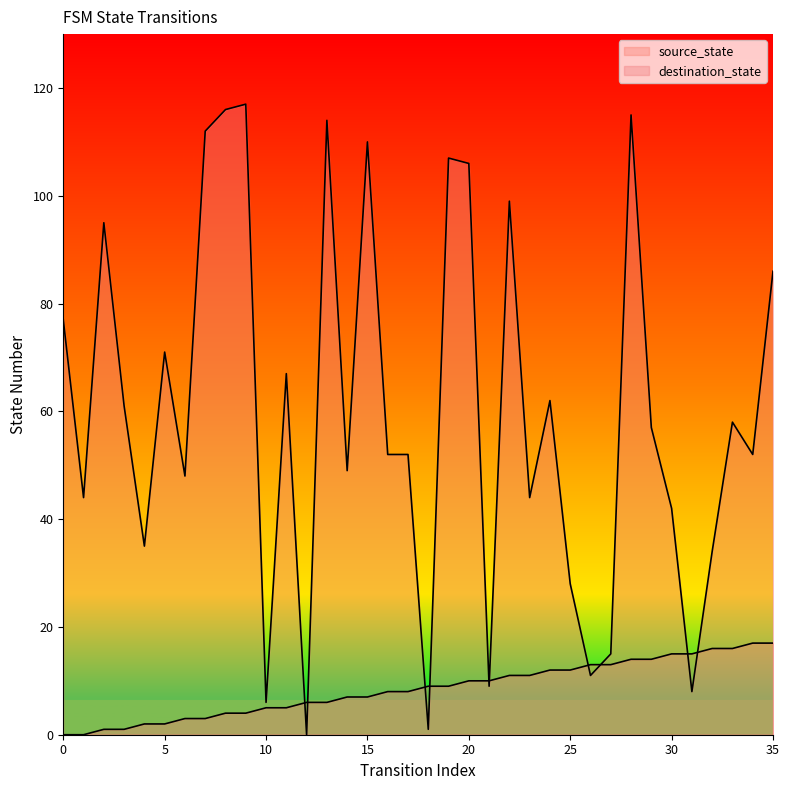

How many values in source_state are above zero?

34